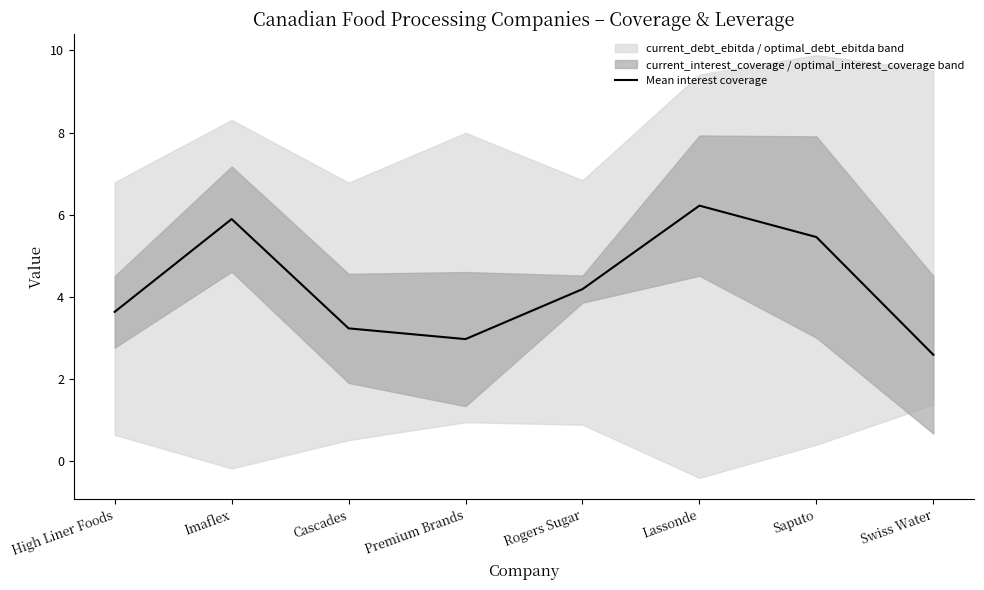

Where does the data first go above 4?

Imaflex